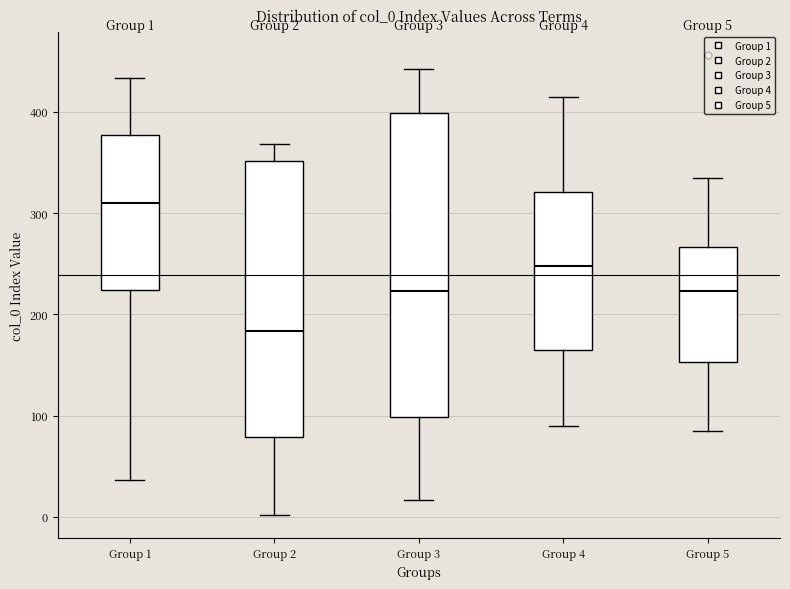

Which box is the tallest, from its lower edge to its upper edge?

Group 3